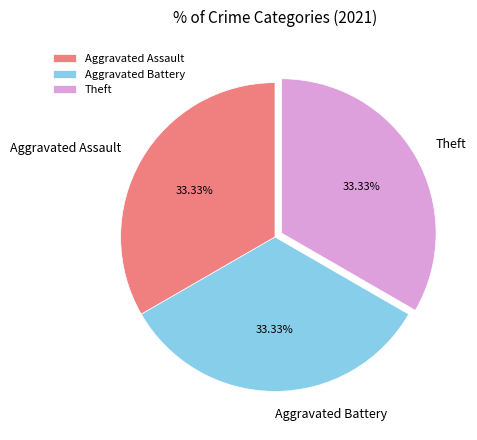

The Aggravated Battery slice represents 21% of the pie. True or false?

False